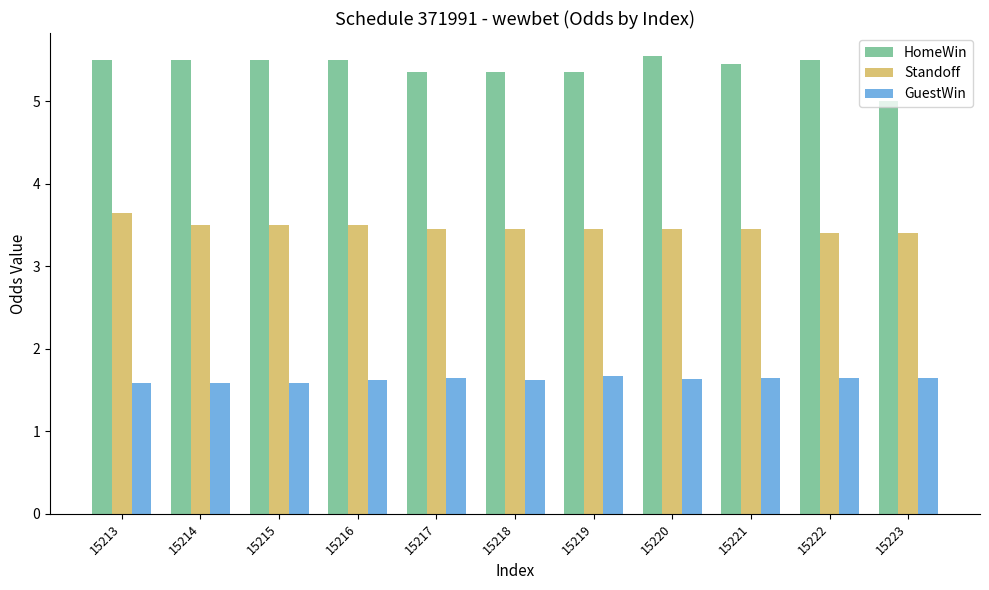

The value of HomeWin at 15222 is 5.5. True or false?

True